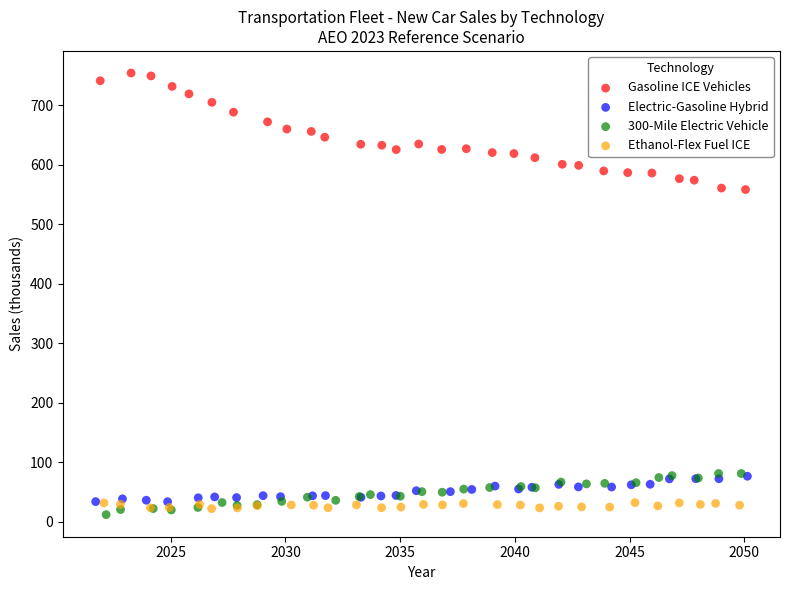

Which series has the largest Y range (max minus min)?

Gasoline ICE Vehicles